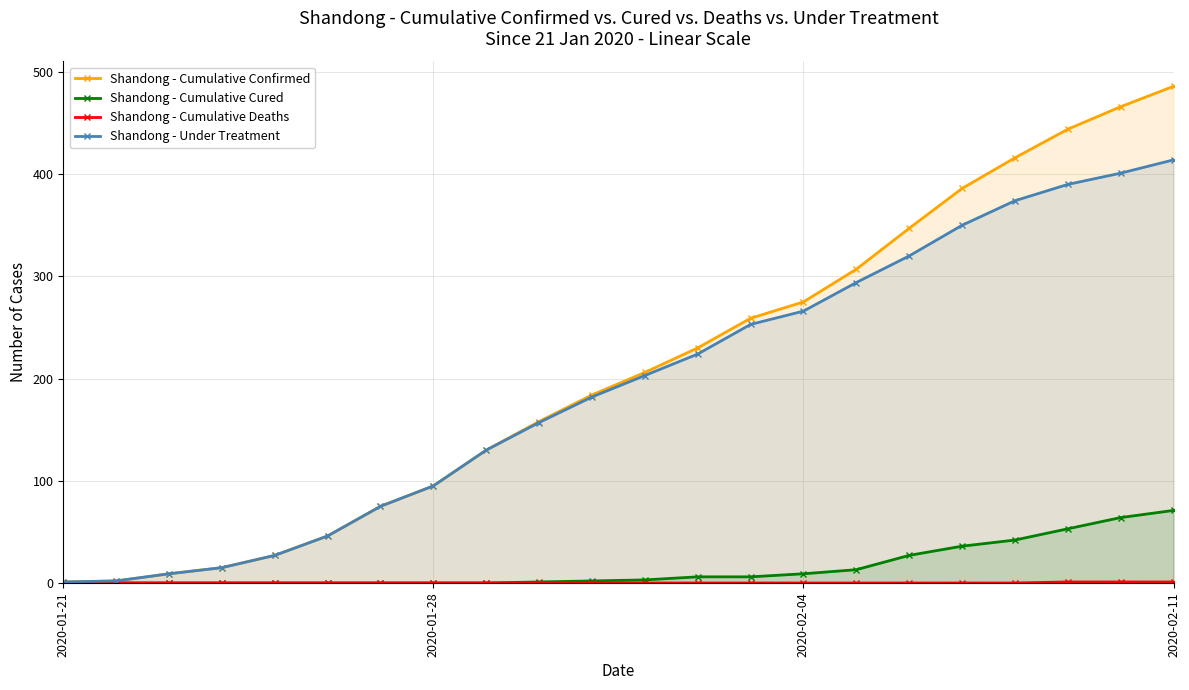

Which series changed the most between 2020-01-21 and 2020-02-04?

Shandong - Cumulative Confirmed